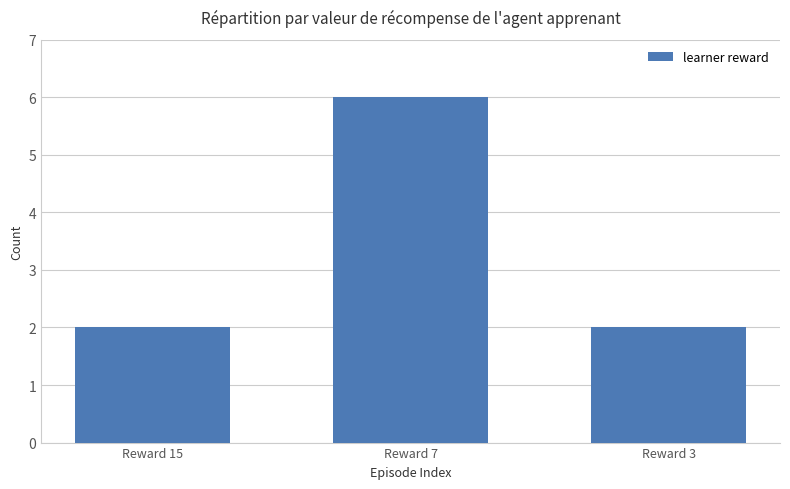

Which has a higher value, Reward 7 or Reward 3?

Reward 7